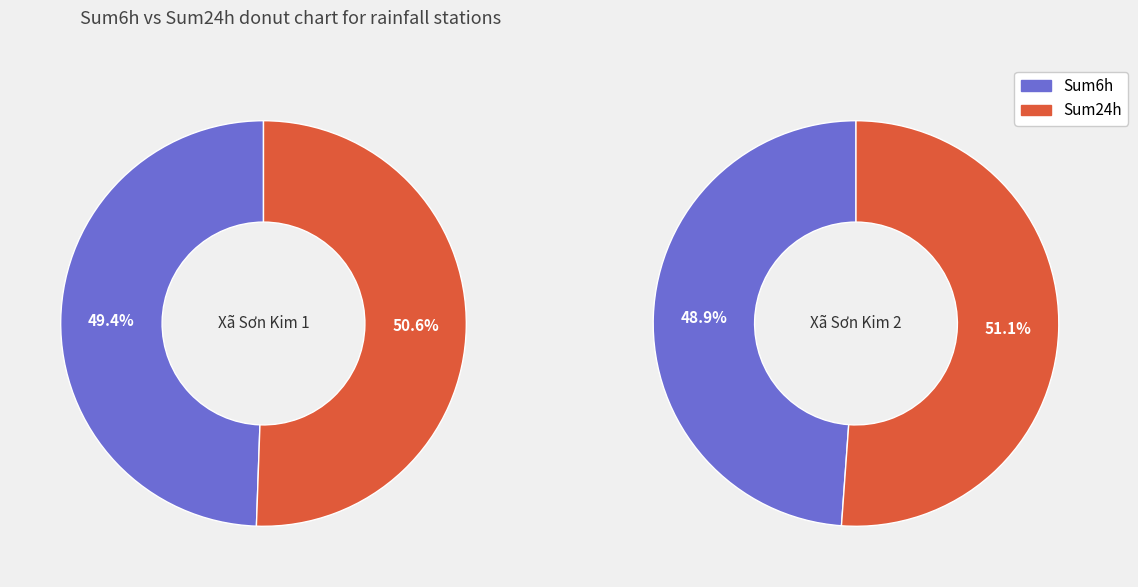

The Xã Sơn Kim 2 slice represents 52% of the pie. True or false?

False